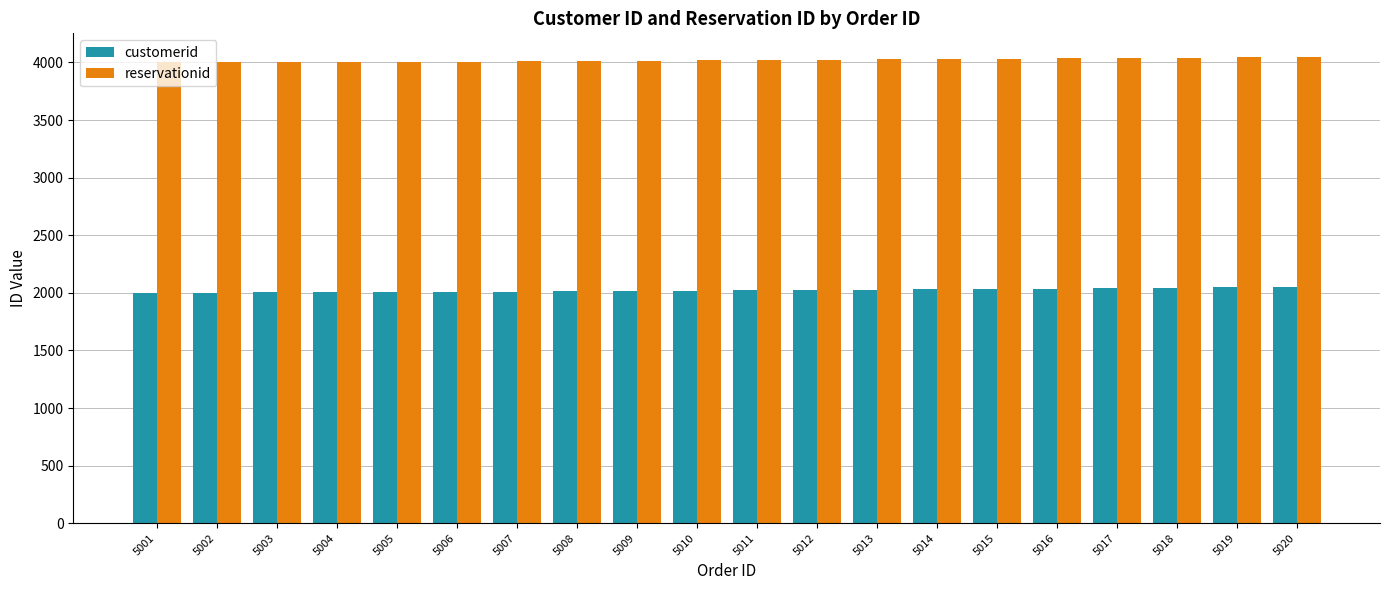

What value does the customerid series have at 5010?

2018